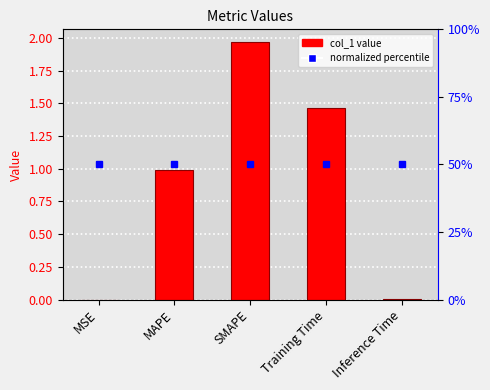

What is the sum of all values?

4.4